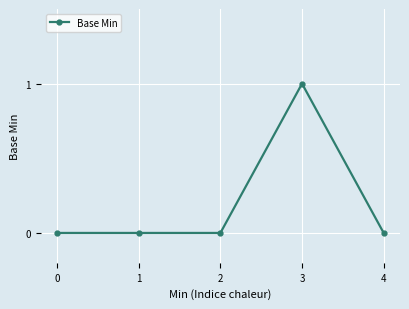

Is it true that the value at 1 is 0?

True